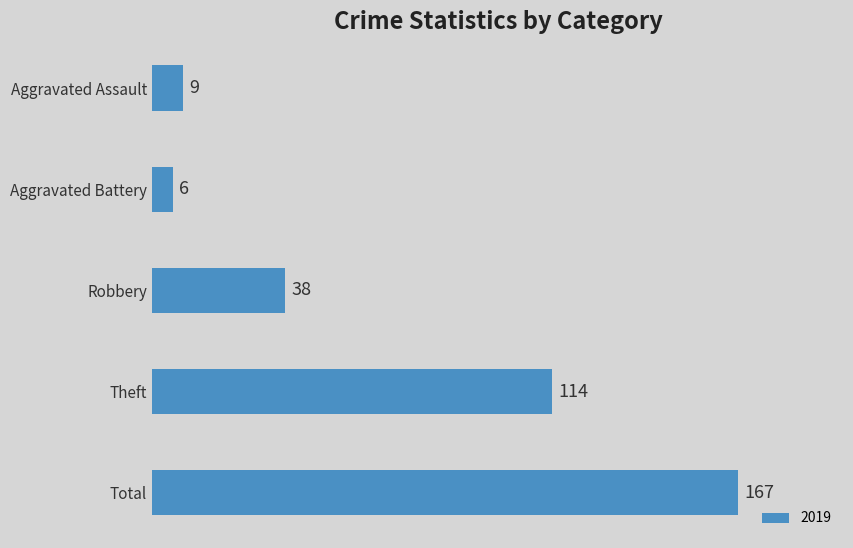

What is the difference between the second highest and second lowest values?

105